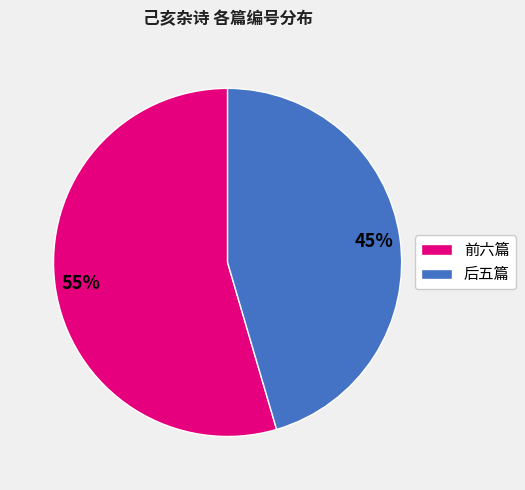

Does any single category account for the majority?

Yes